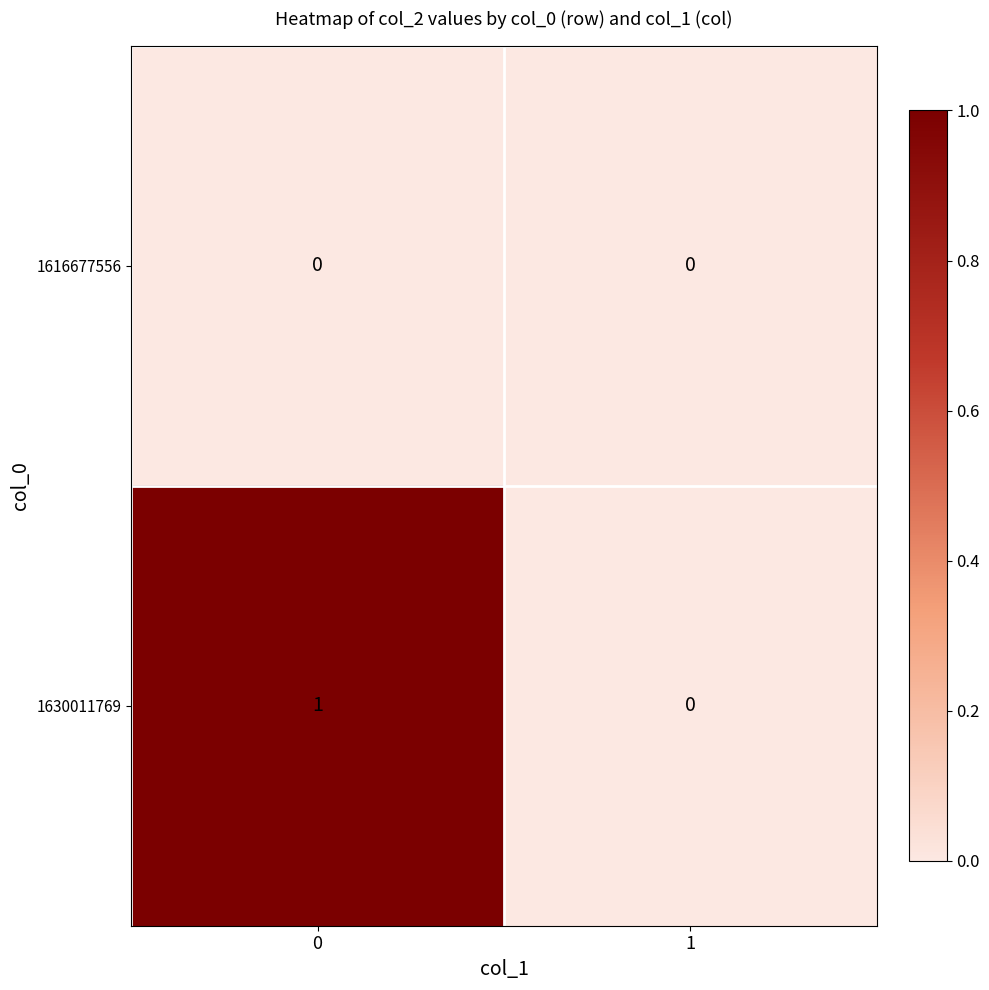

The value of 1630011769 at 1 is 0. True or false?

True